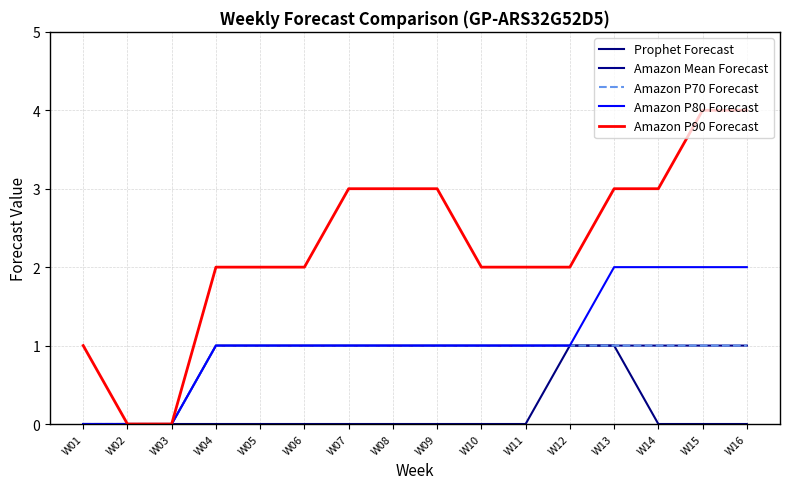

True or false: Amazon Mean Forecast and Prophet Forecast cross at least once.

False